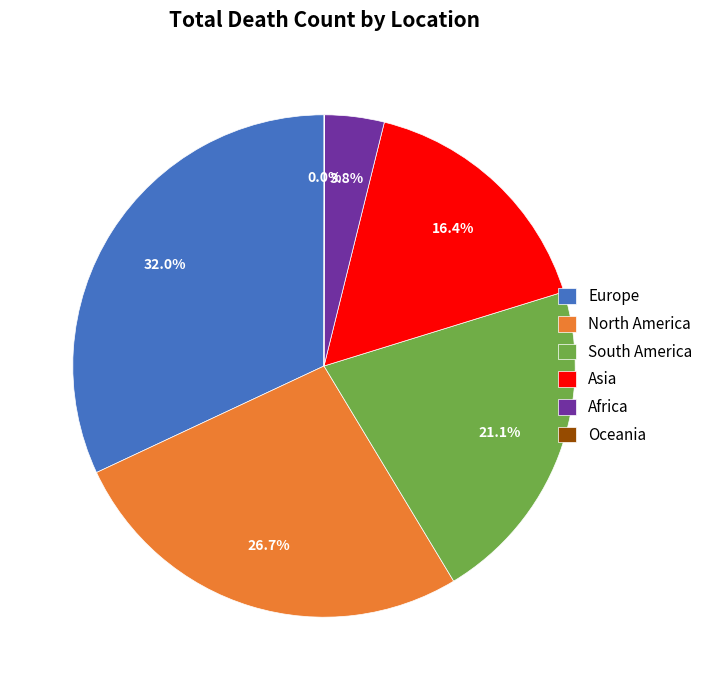

What is the largest slice in the pie chart?

Europe